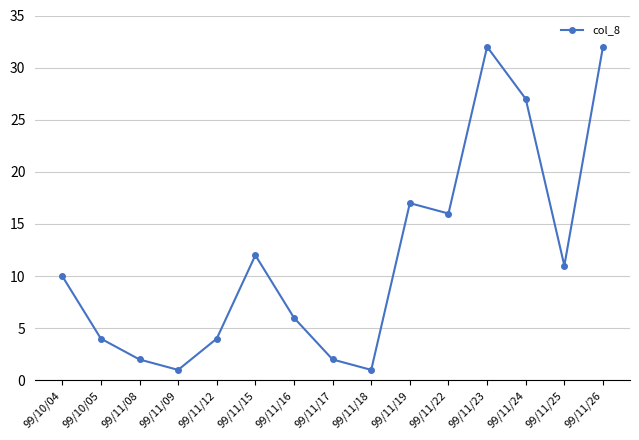

True or false: there are more than 1 points higher than both neighbors.

True